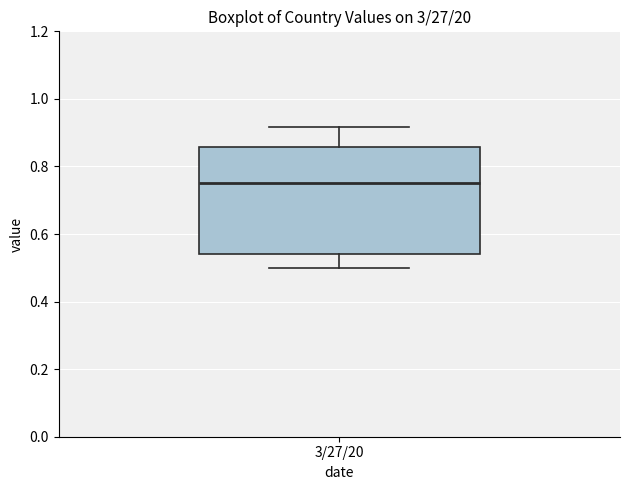

Transcribe this box plot: give where the median line is, the range the box spans, and where the two whiskers end, as read against the y-axis. The values are not printed on the chart, so give them approximately, as read against the axis.

median 0.76, box 0.54 to 0.86, whiskers 0.50 to 0.92